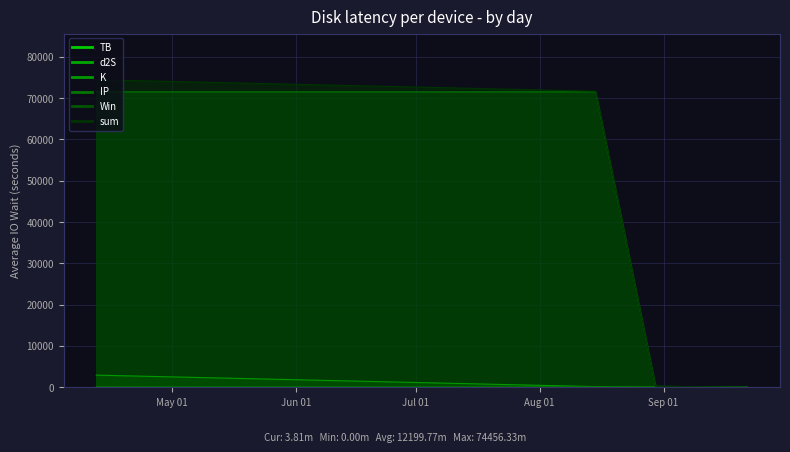

How many lines are shown in the chart?

6